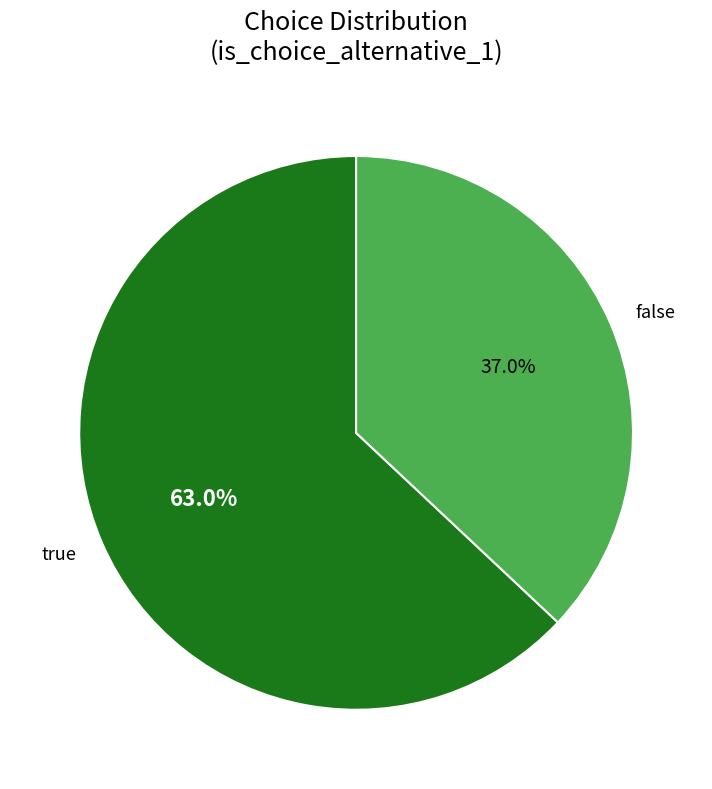

Which has a higher value, false or true?

true